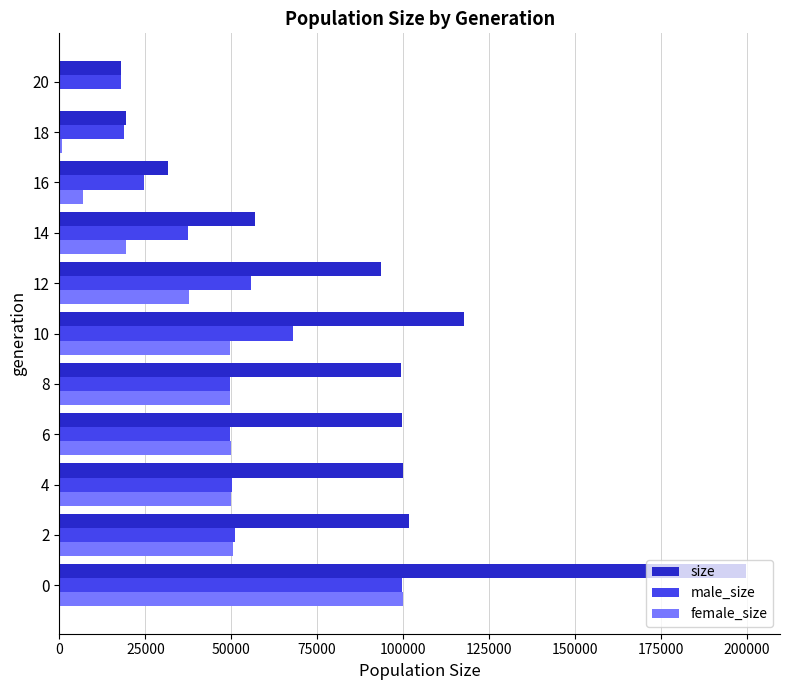

What is the spread (max minus min) of values at 10?

68010